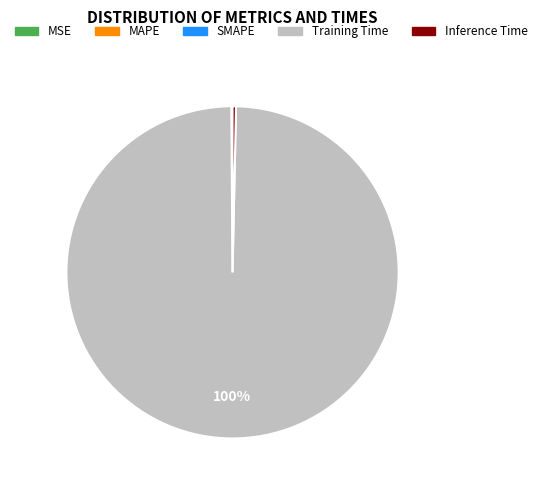

To the nearest percent, what percentage of the pie is Training Time?

100%